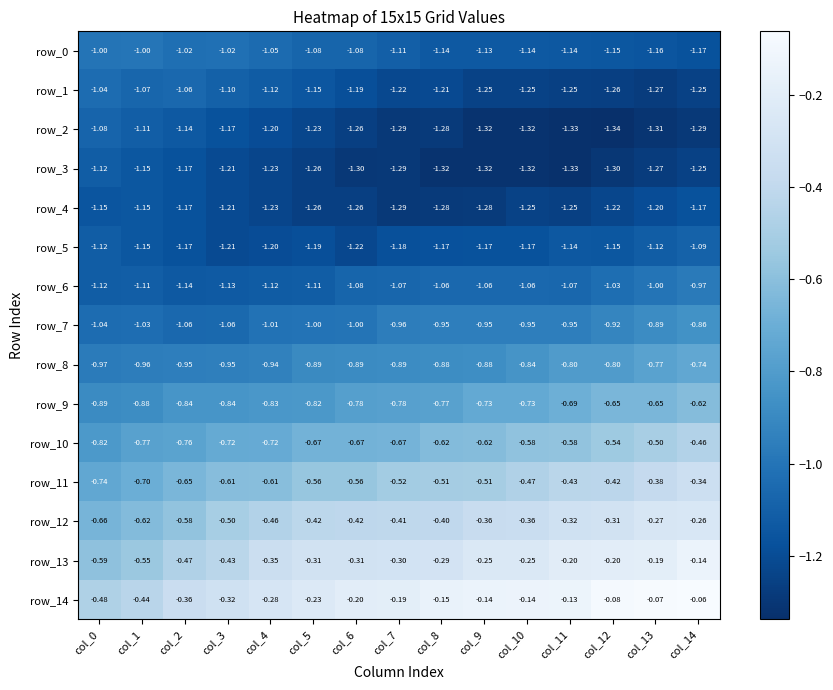

Is the value of row_3 at col_6 greater than the value of row_0 at col_6?

No